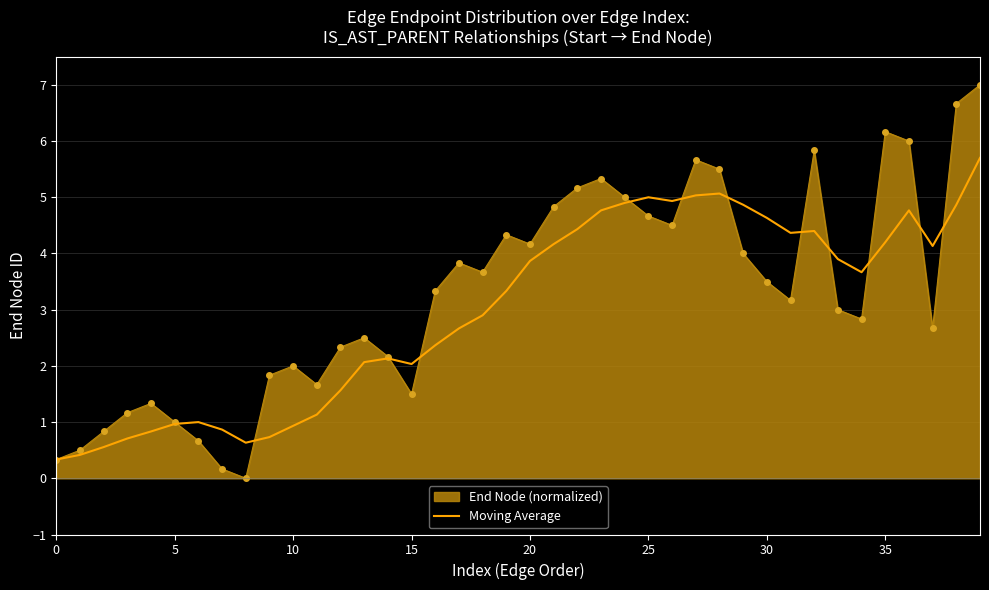

List the series in order of their peak value, lowest first.

Moving Average, End Node (normalized)